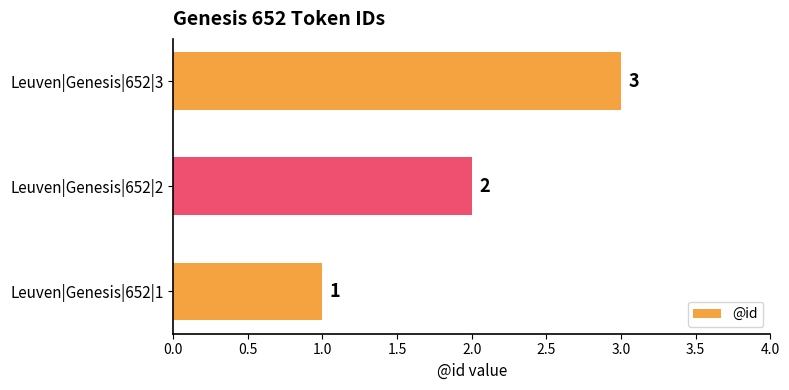

At which label is the value closest to 2?

Leuven|Genesis|652|2